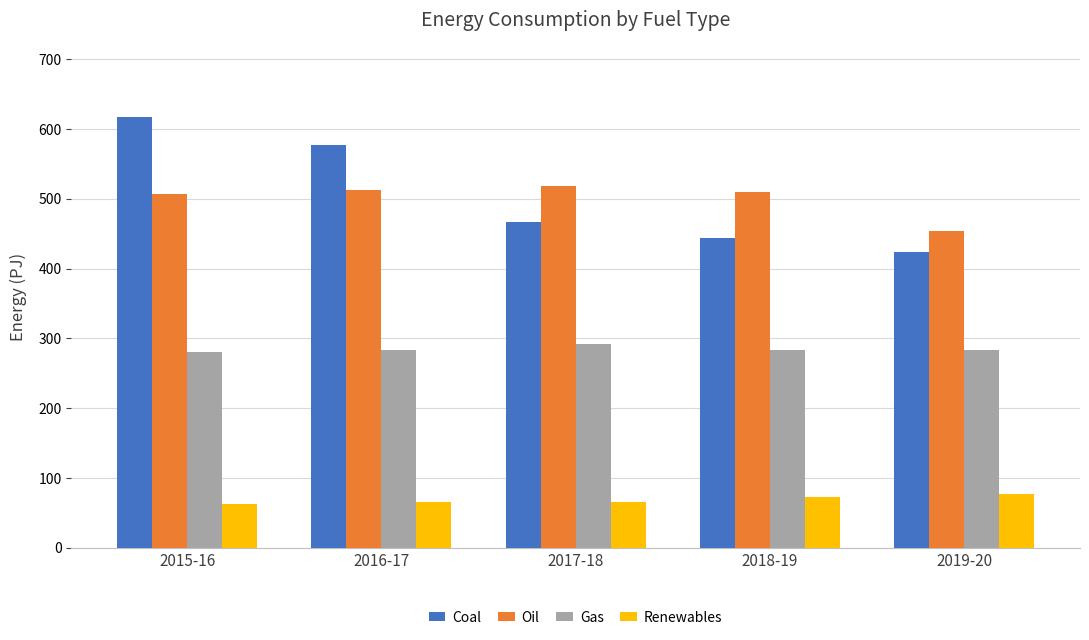

Is it true that Renewables equals 84.0 at 2015-16?

False